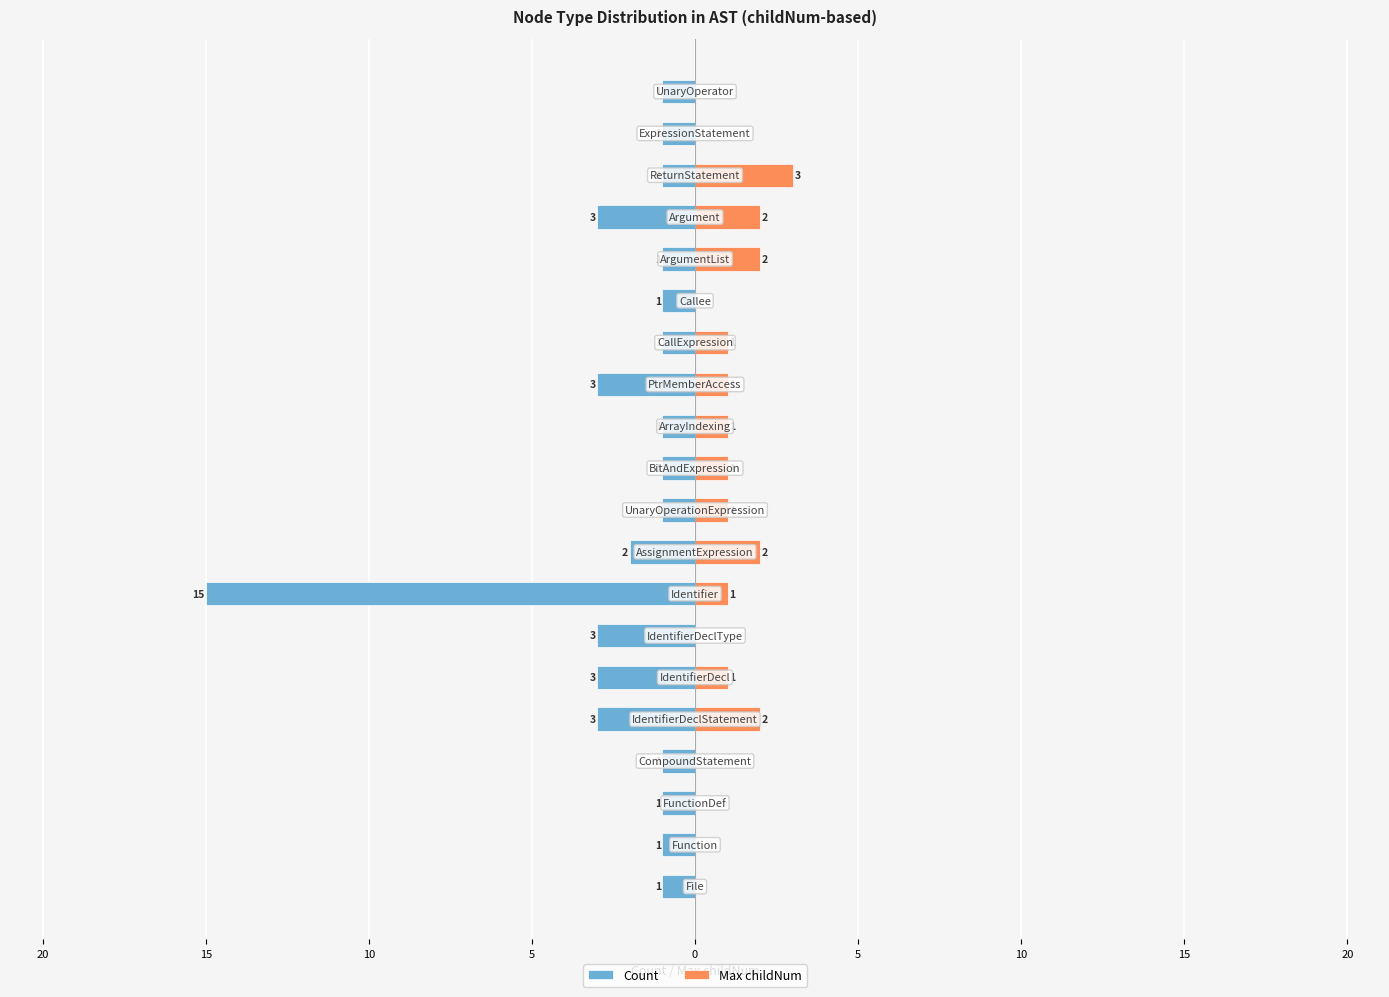

What is the difference between the highest and lowest values at 15?

1